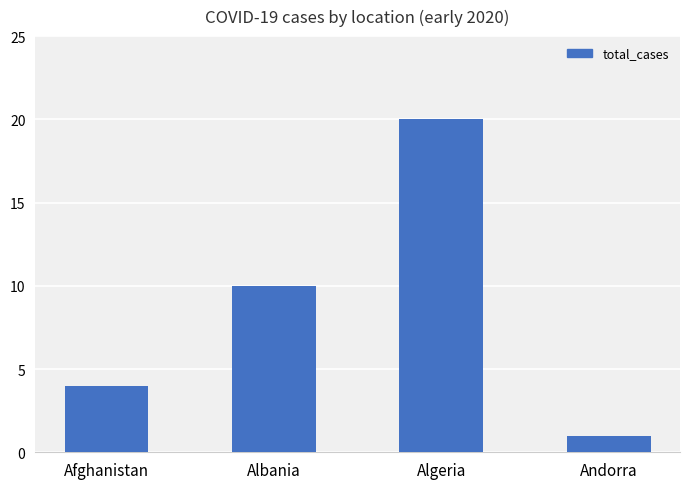

What is the sum of the values at Afghanistan and Andorra?

5